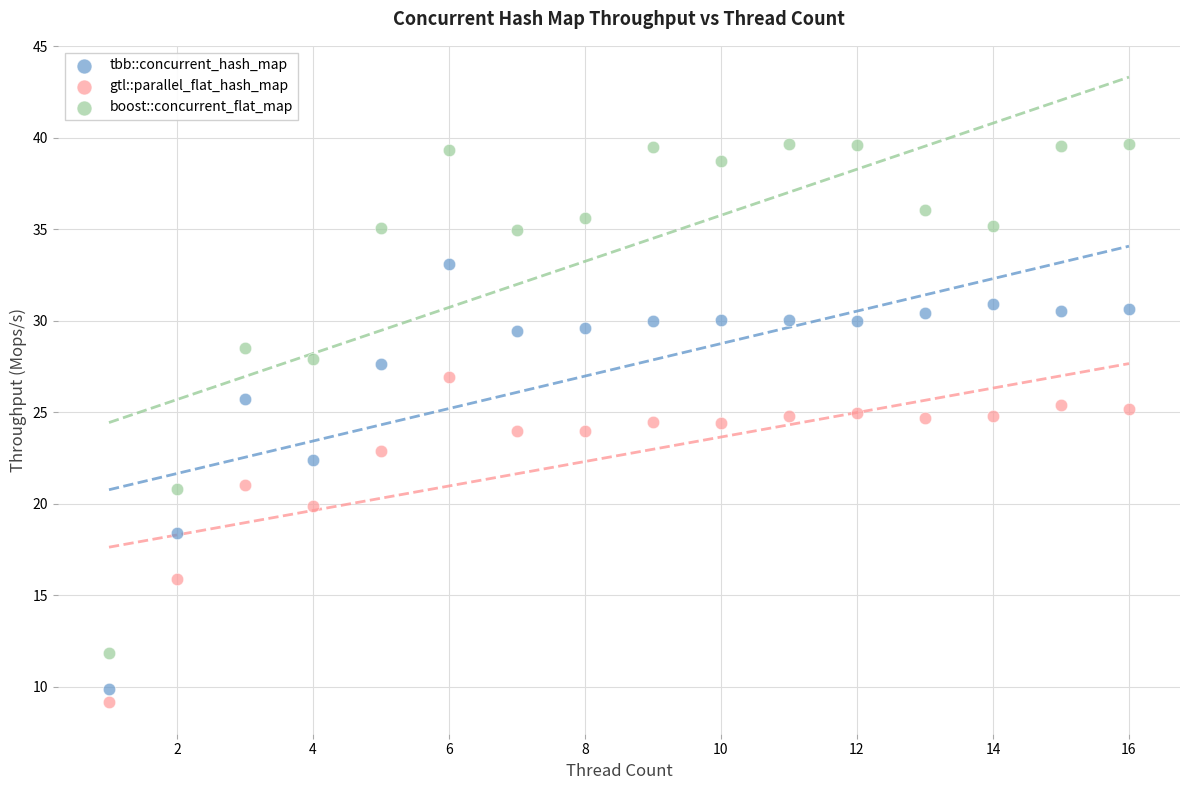

Which series reaches the maximum Y coordinate?

boost::concurrent_flat_map